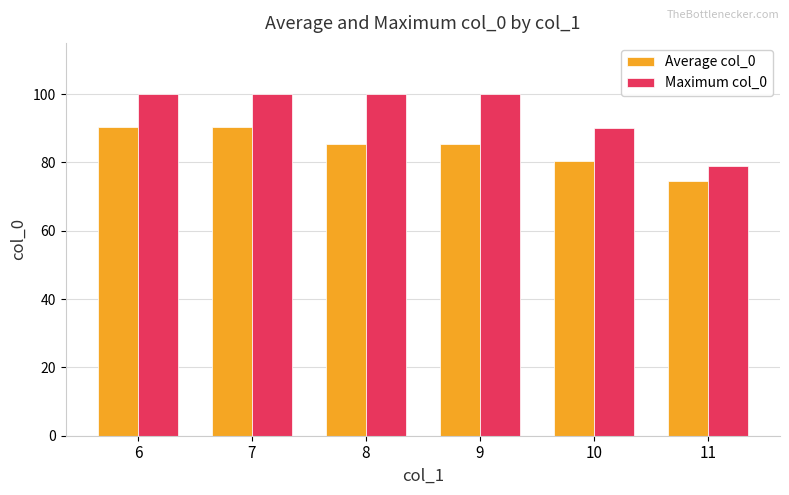

At how many categories does at least one series exceed 80?

5